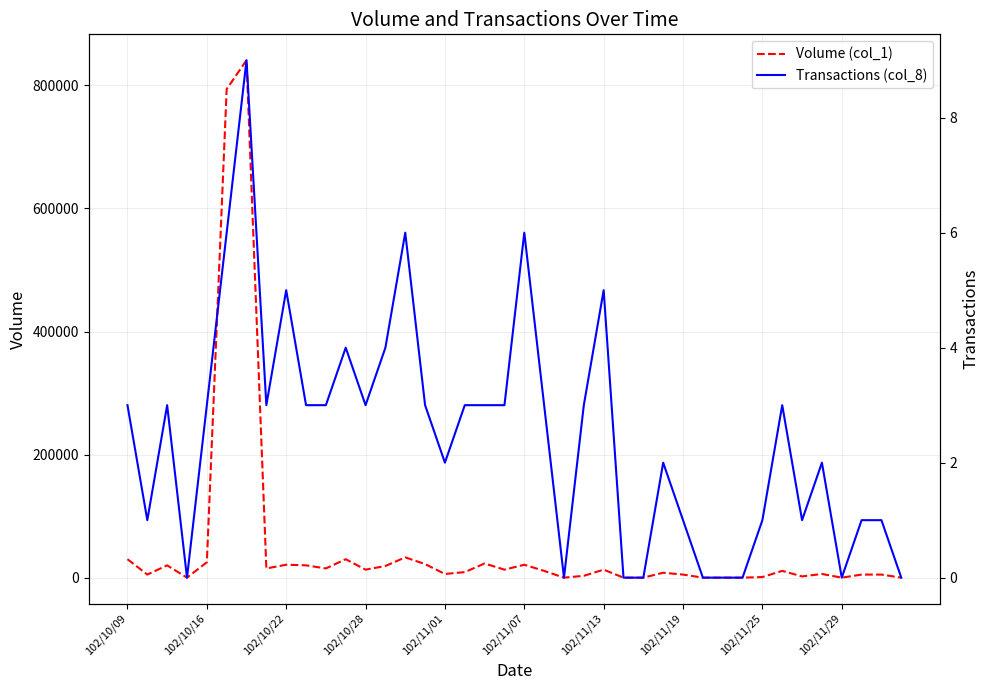

At how many categories does at least one series exceed 126985?

2